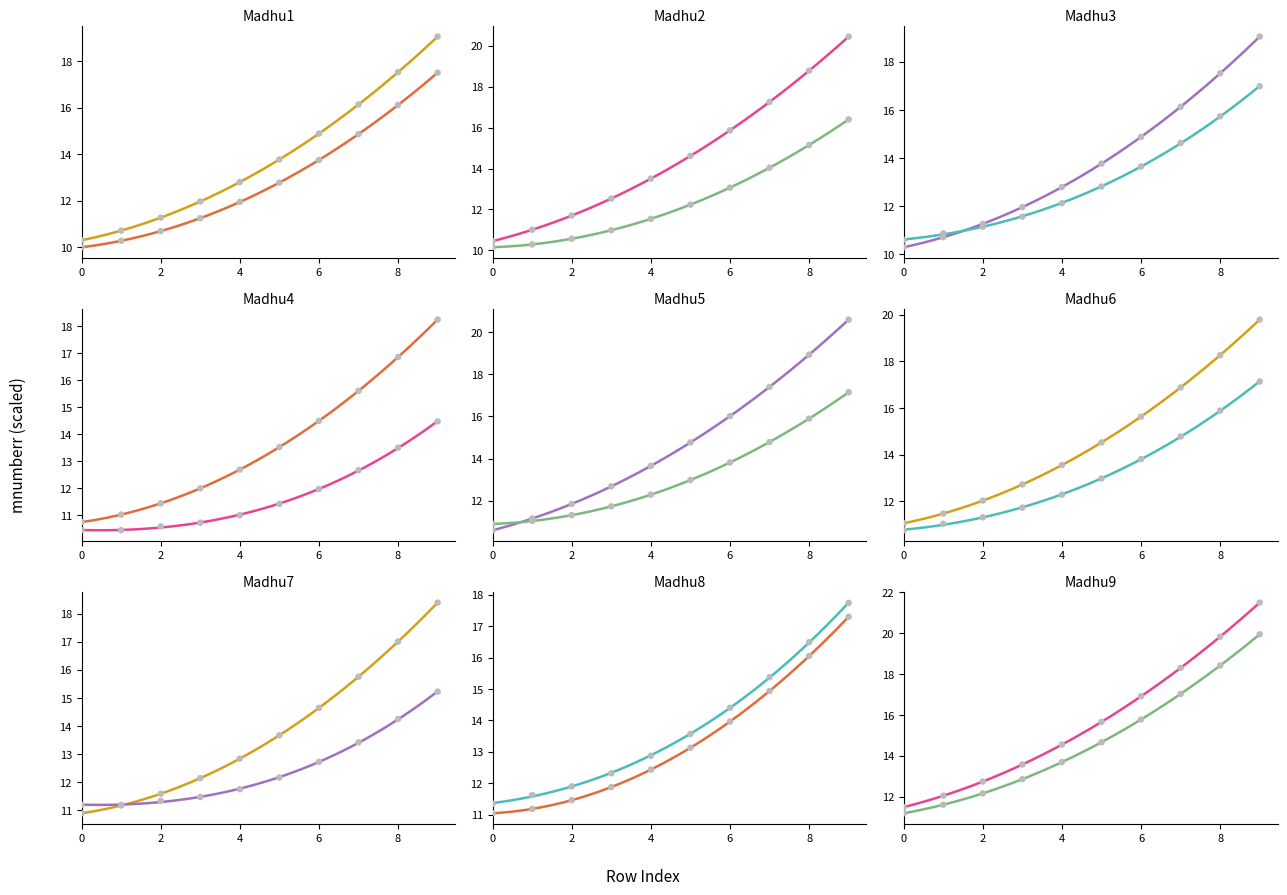

Is the value of Madhu2 at 4 greater than the value of Madhu4 at 6?

Yes